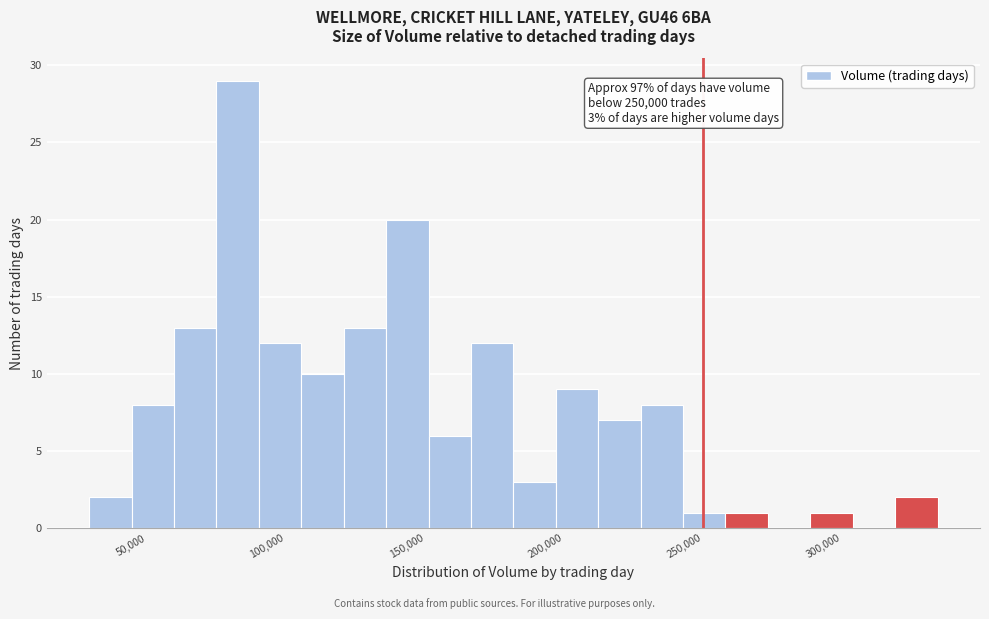

Read against the x-axis, roughly where is the centre of the tallest bar?

85000